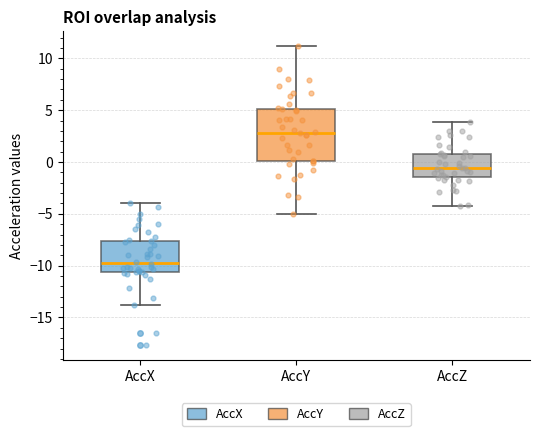

Where does the lower whisker of the box for AccY end on the y-axis? The values are not printed on the chart, so give them approximately, as read against the axis.

-5.0